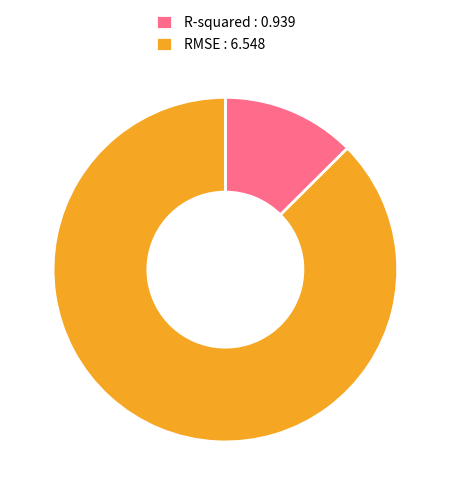

Which slice represents more than half of the pie?

RMSE